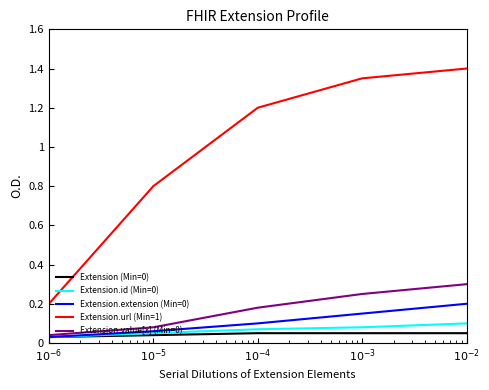

True or false: Extension (Min=0) and Extension.id (Min=0) cross at least once.

False